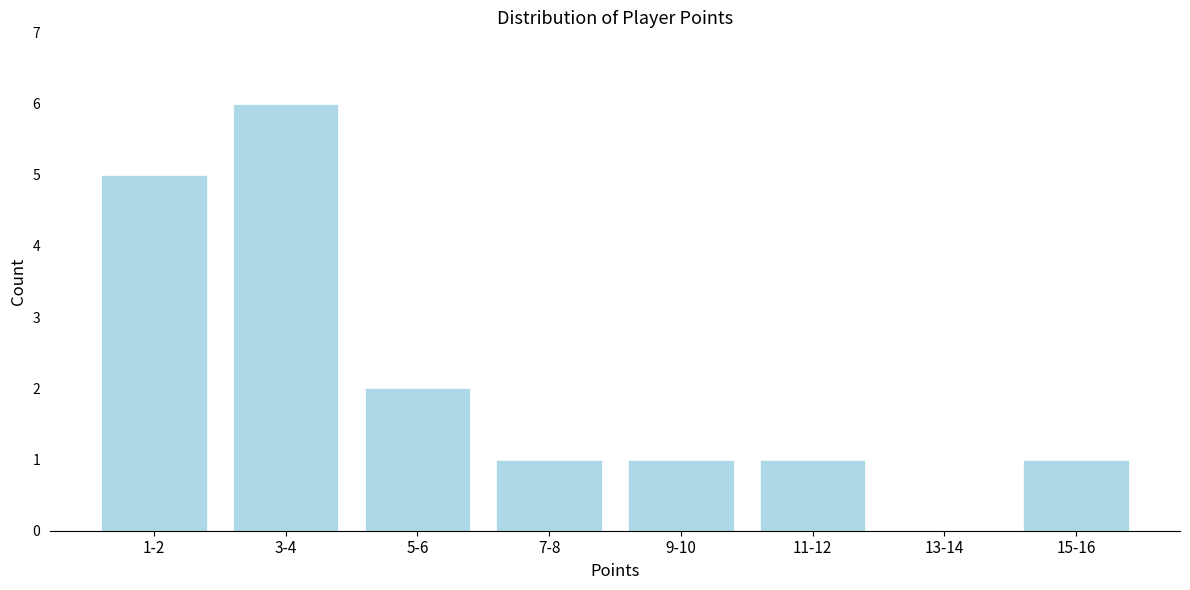

Reading right to left, list all the values displayed in this chart.

15-16=1	13-14=0	11-12=1	9-10=1	7-8=1	5-6=2	3-4=6	1-2=5